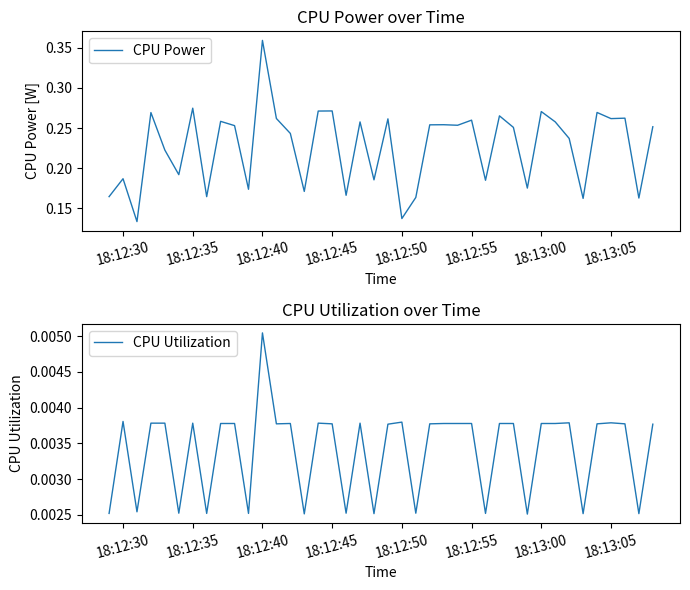

How many interior local valleys does the CPU Power series have?

14